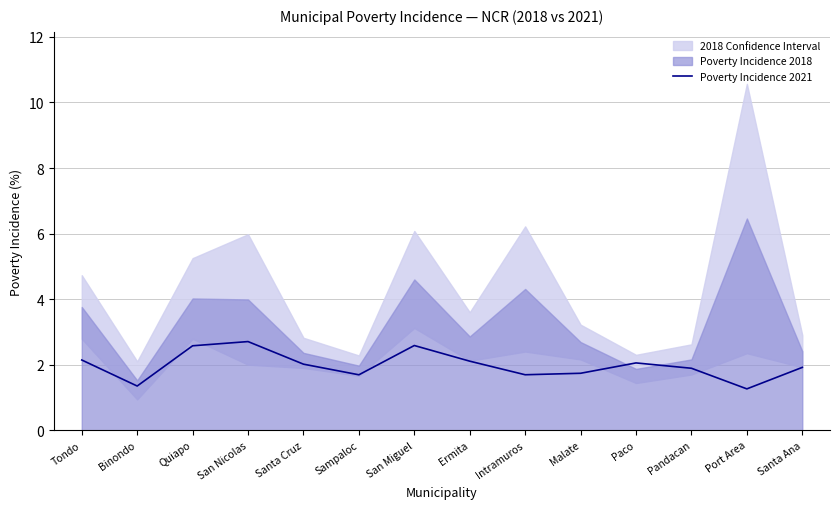

Approximately how many times larger is the value at San Miguel compared to Port Area?

2.0